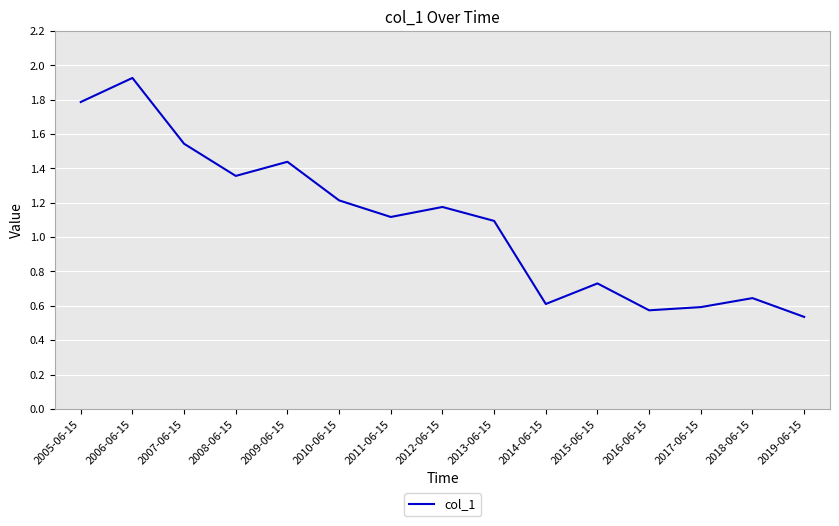

Rank the categories by value from lowest to highest.

2019-06-15, 2016-06-15, 2017-06-15, 2014-06-15, 2018-06-15, 2015-06-15, 2013-06-15, 2011-06-15, 2012-06-15, 2010-06-15, 2008-06-15, 2009-06-15, 2007-06-15, 2005-06-15, 2006-06-15